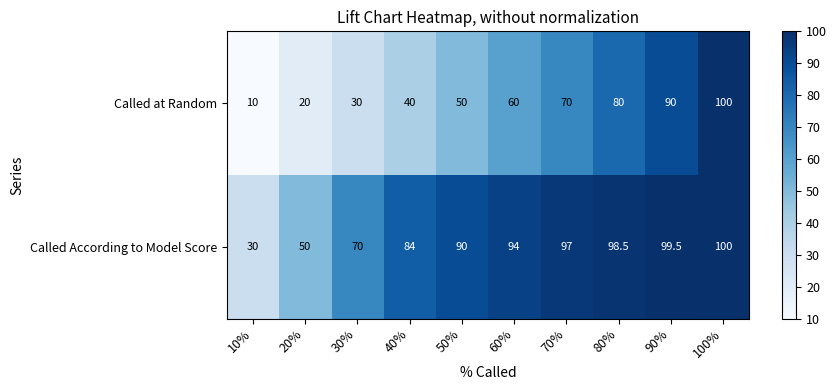

What is the difference between the Called According to Model Score values at 70% and 10%?

67.0